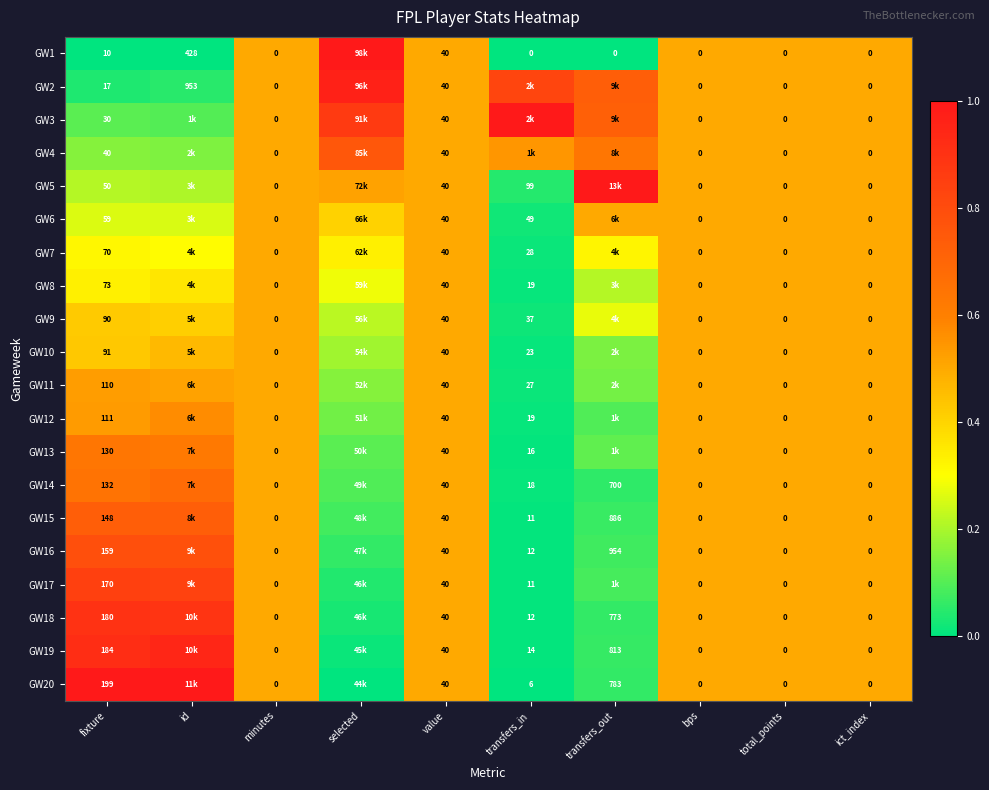

What is the spread (max minus min) of values at fixture?

189.0